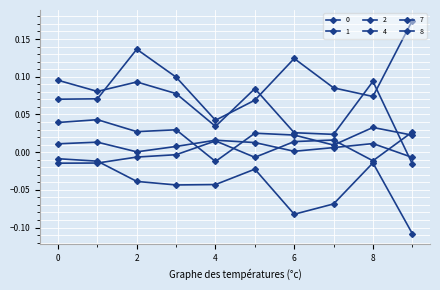

How many data points in 4 are above 0?

9